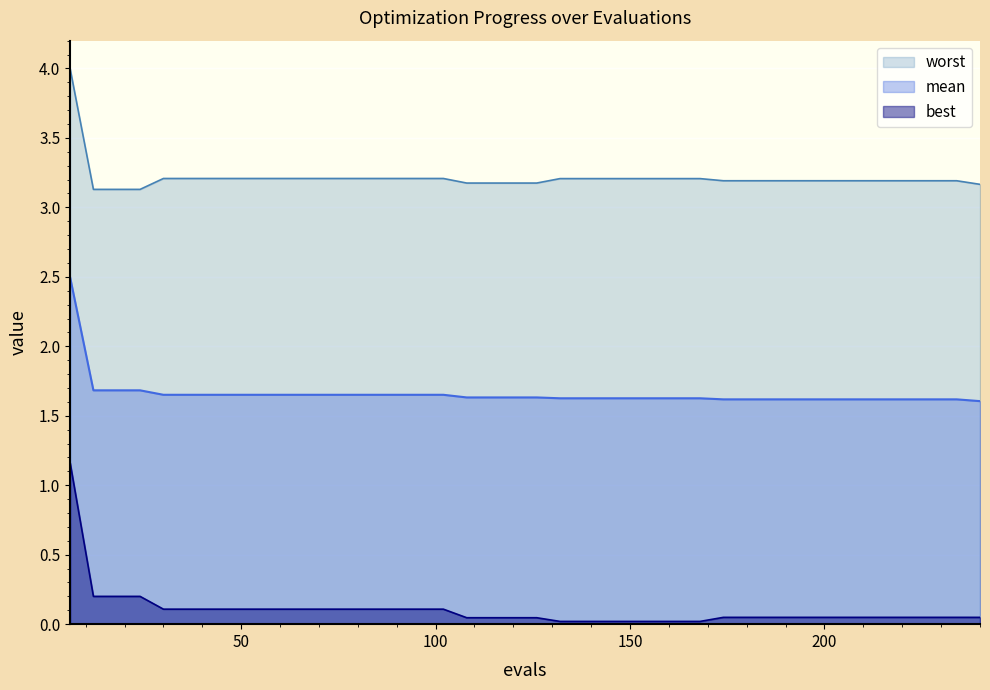

True or false: best and mean intersect in this chart.

False